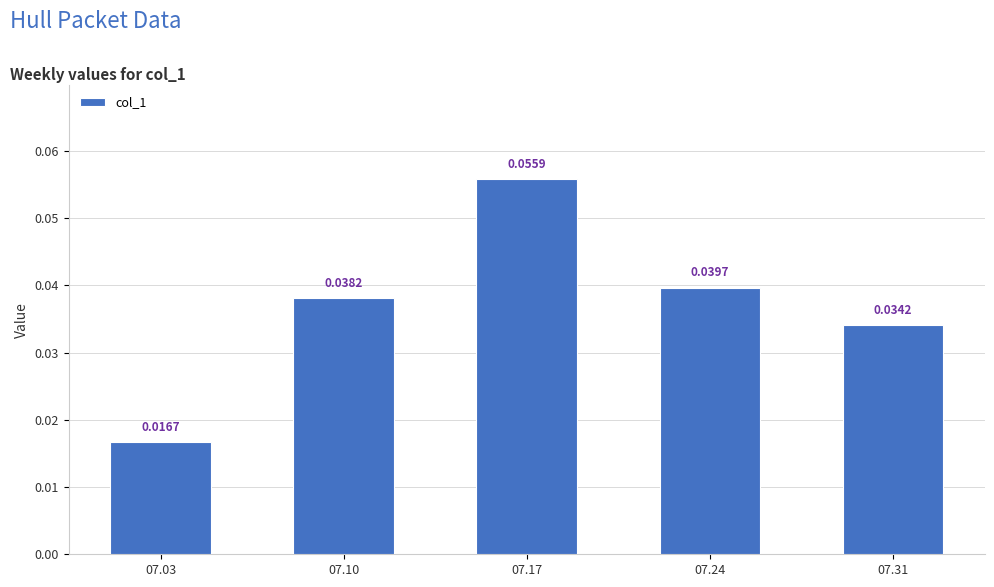

List the labels in order of value, largest first.

07.17, 07.24, 07.10, 07.31, 07.03